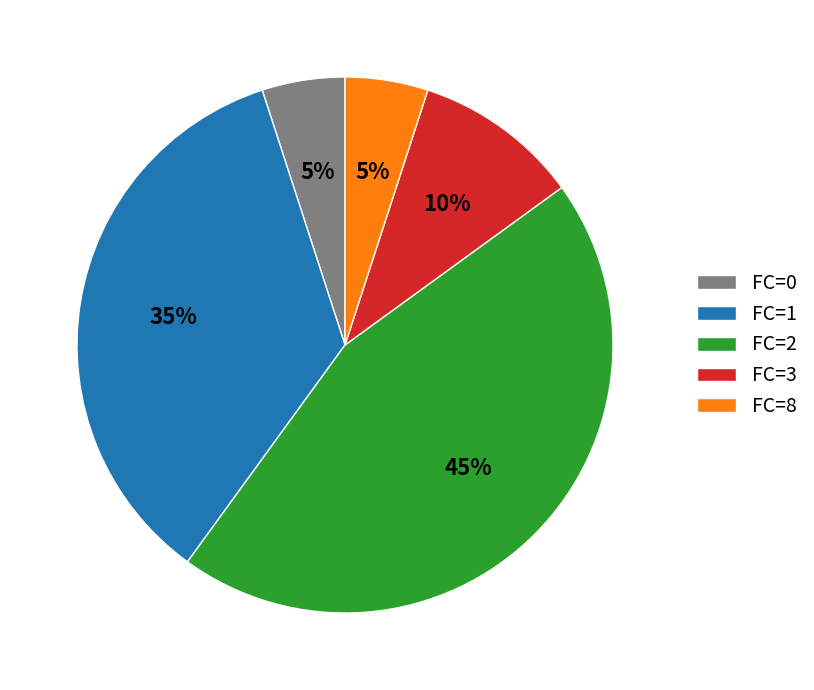

Do FC=0 and FC=1 together represent more than half of the pie?

No